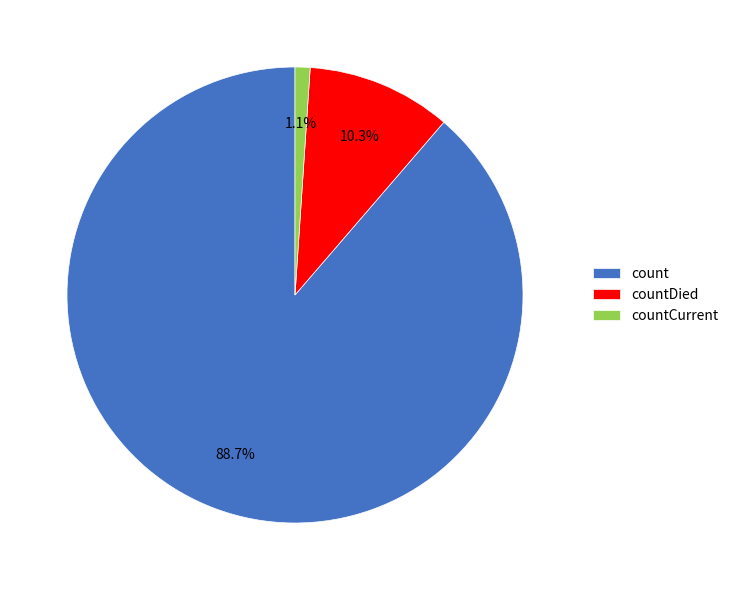

Which has a higher value, countDied or countCurrent?

countDied